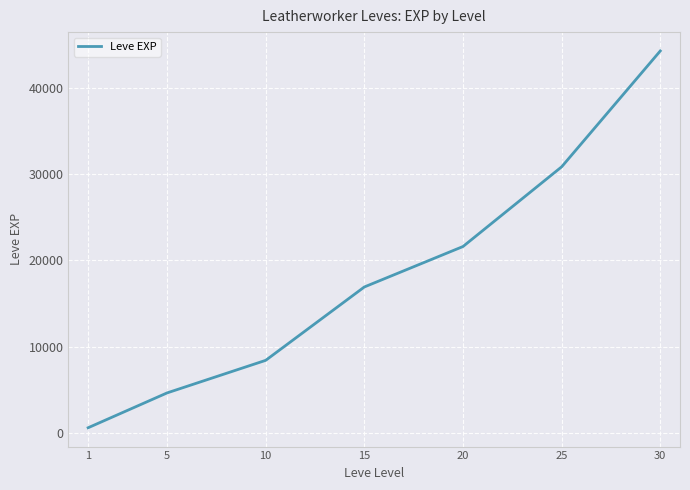

True or false: the data has more than 1 interior local peaks.

False